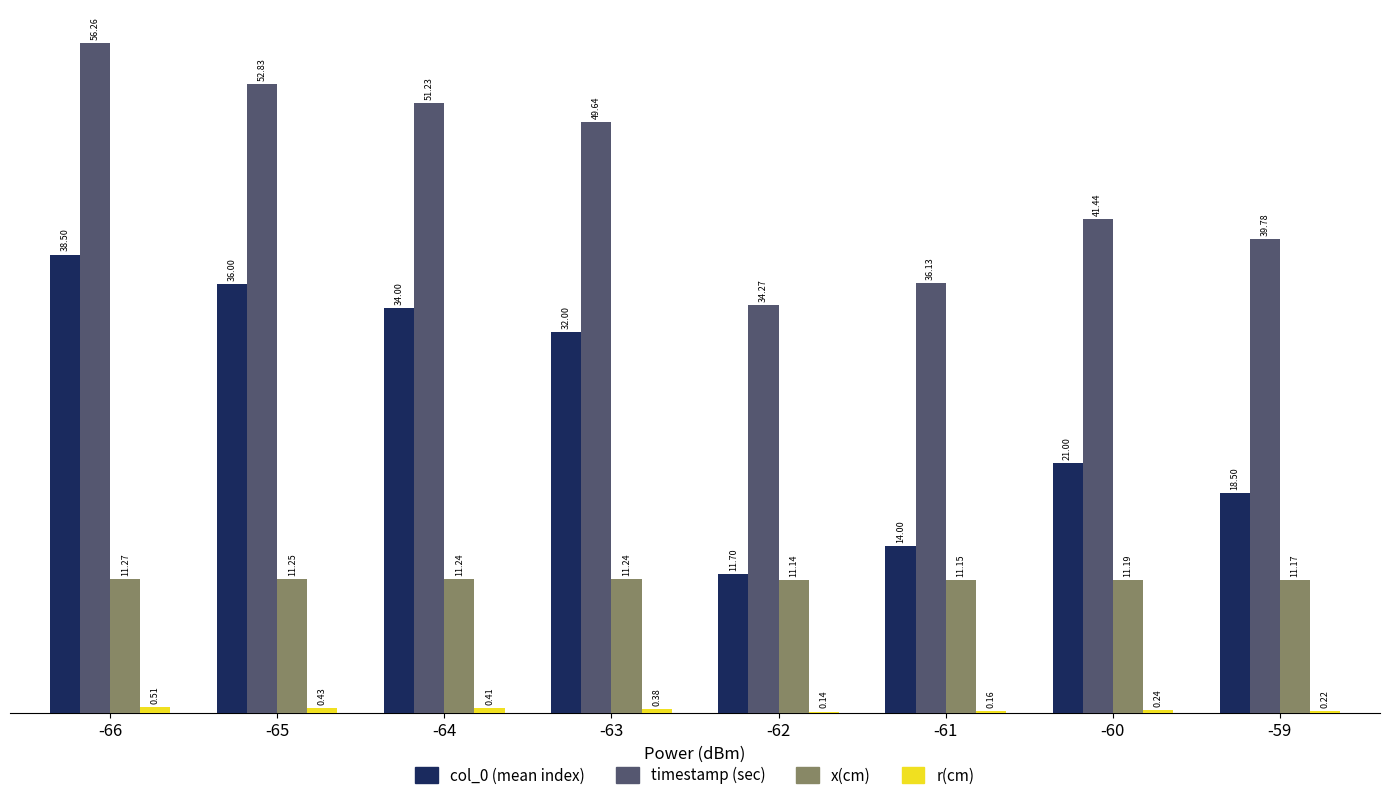

What is the spread (max minus min) of values at -61?

36.0